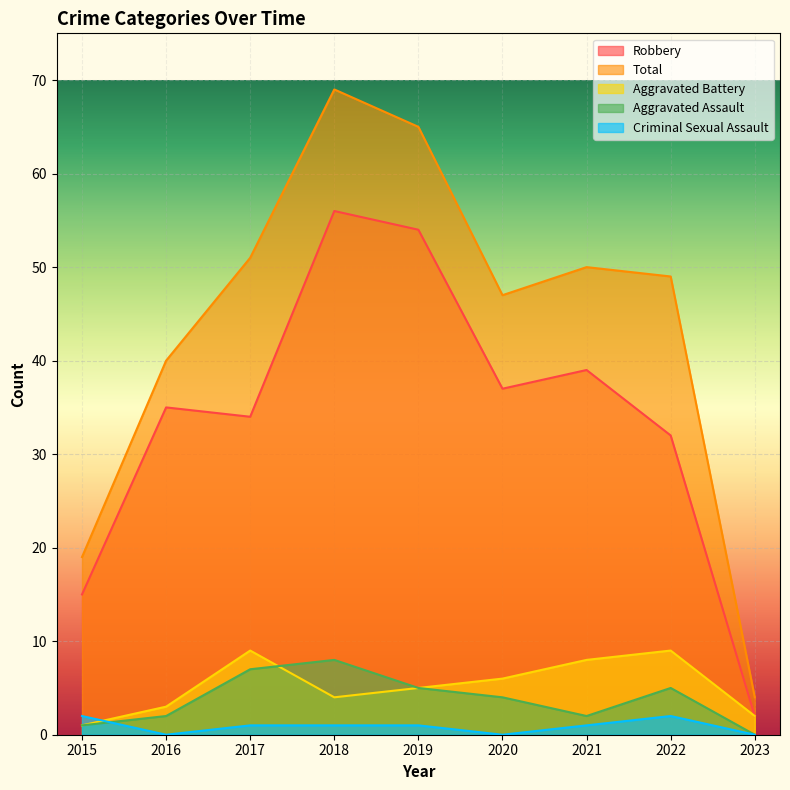

What are all the series names shown in the legend?

Robbery, Total, Aggravated Battery, Aggravated Assault, Criminal Sexual Assault